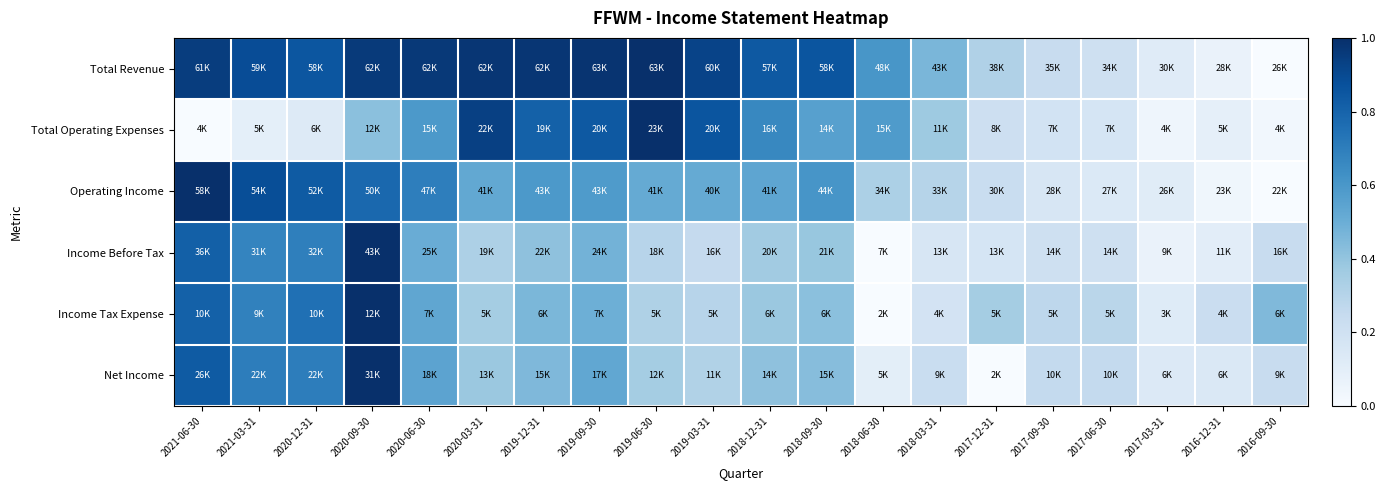

What is the difference between the highest and lowest values at 2017-06-30?

0.1